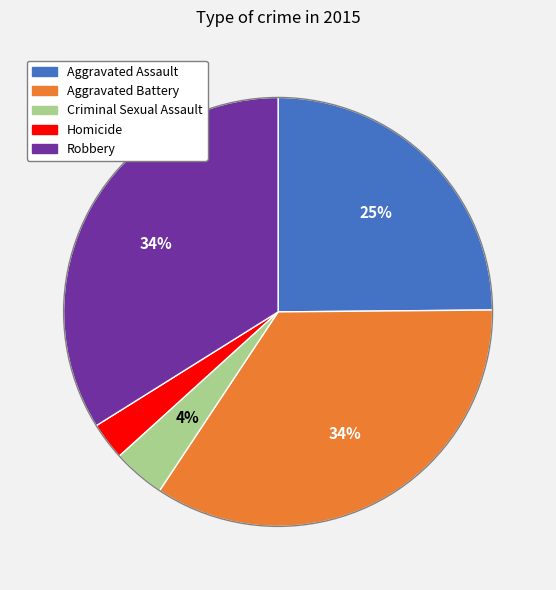

To the nearest percent, what is the difference between the Criminal Sexual Assault and Aggravated Assault slice percentages?

21%